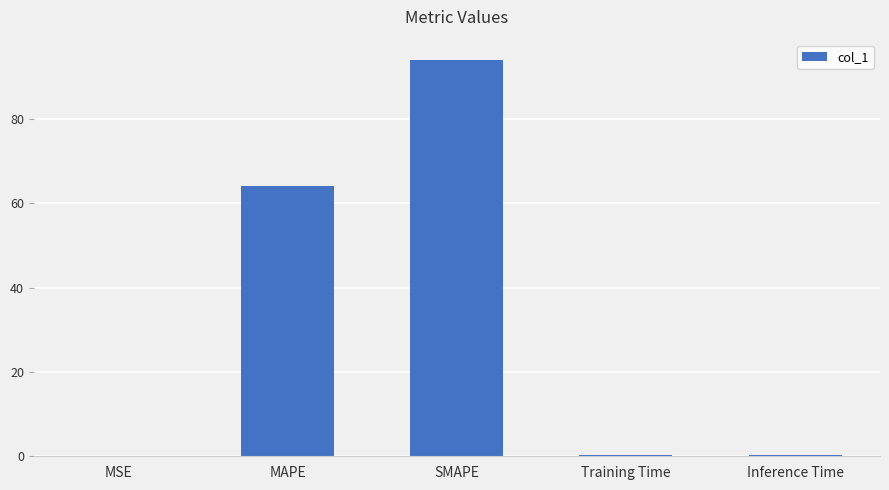

Where is the data nearest to the value 47?

MAPE